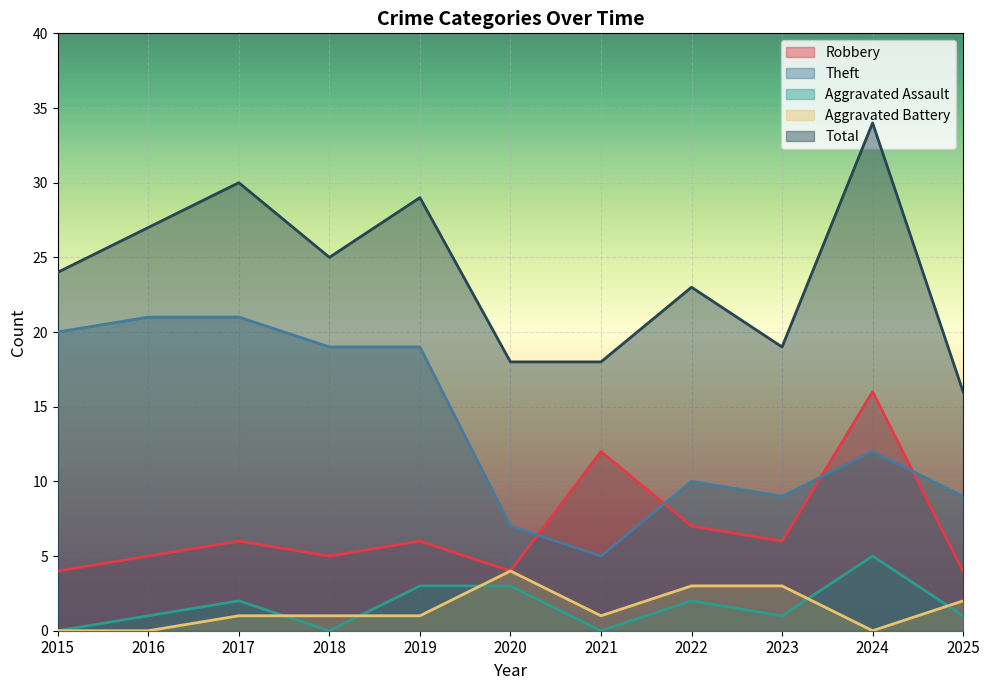

Which series has the largest total across all categories?

Total